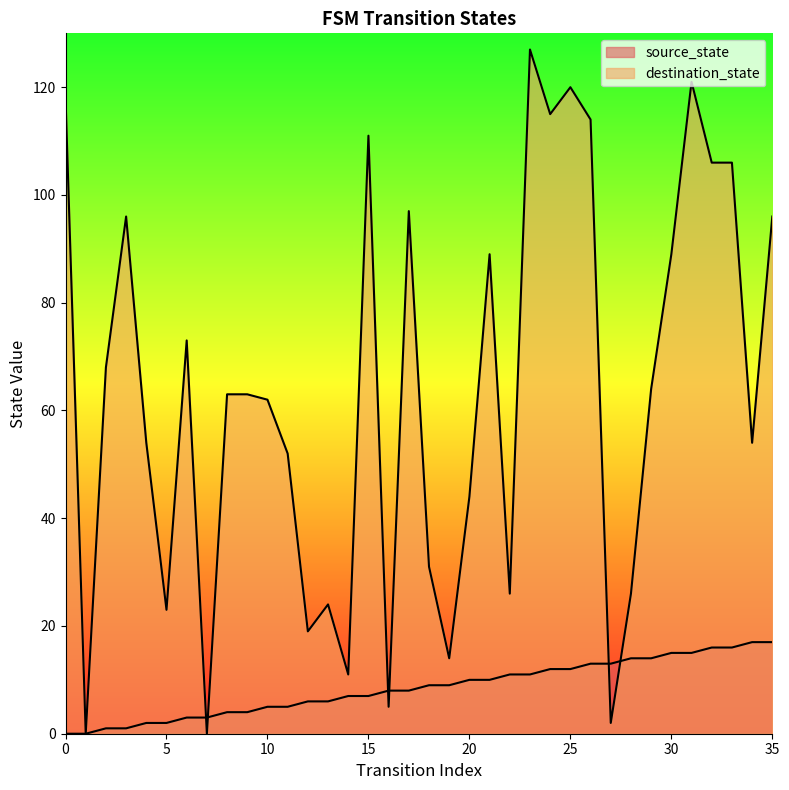

Read the source_state value at 19, to the nearest 5.

10